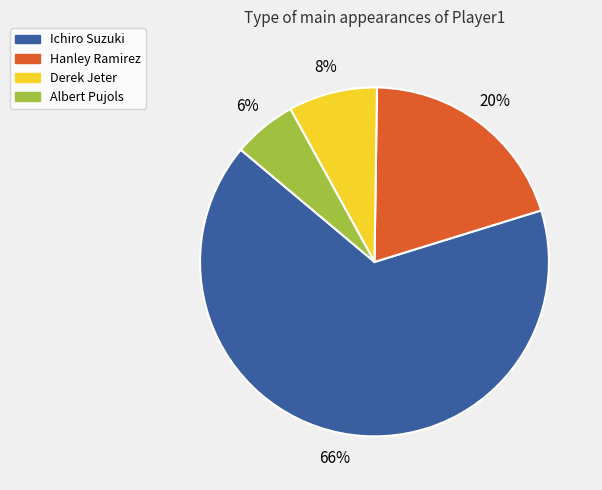

What is the largest slice in the pie chart?

Ichiro Suzuki